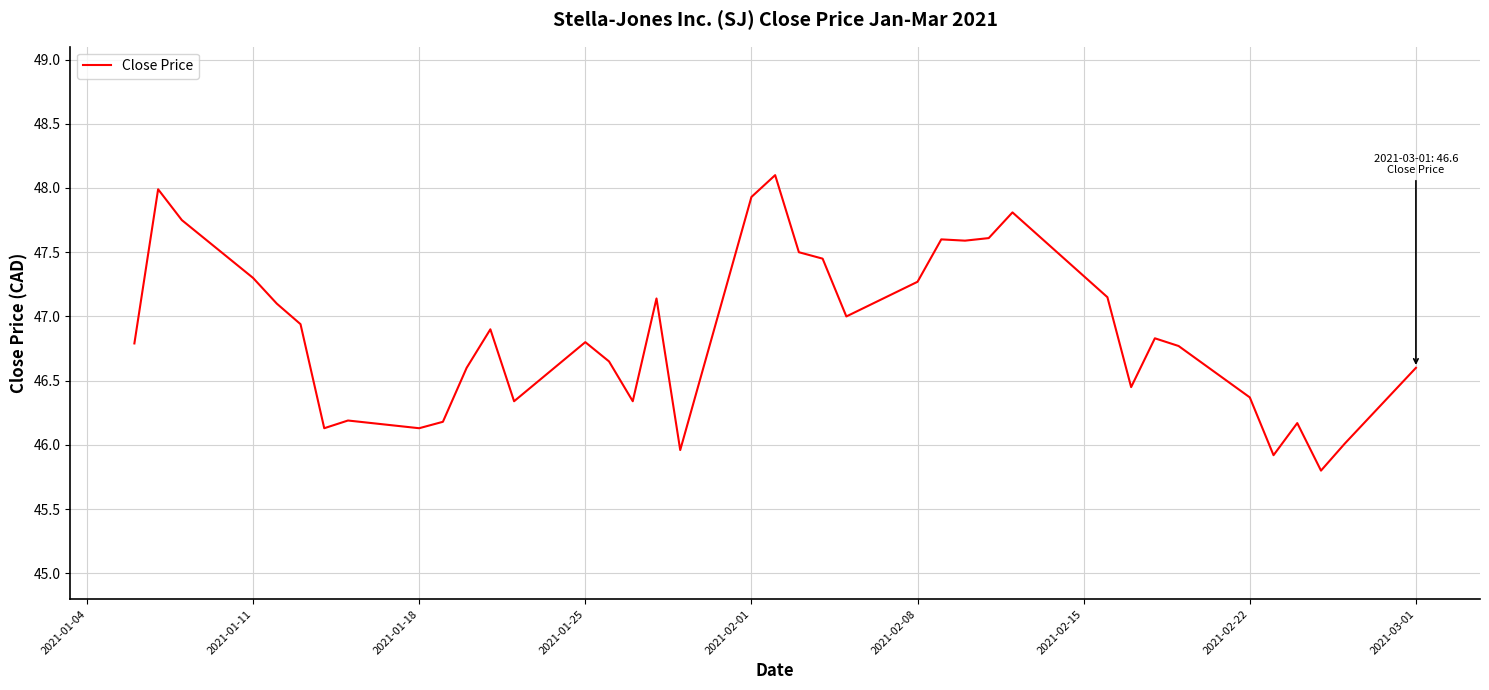

True or false: the data has more than 1 interior local peaks.

True